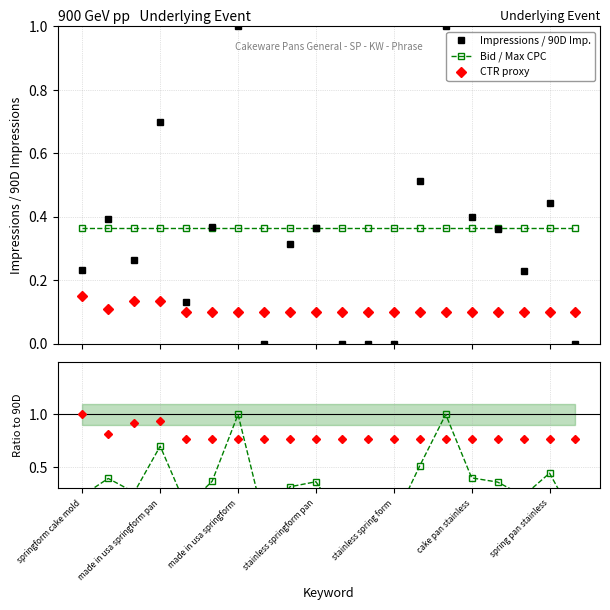

After their last crossing, which series has the higher values: CTR proxy ratio or Bid / Max CPC ratio?

CTR proxy ratio